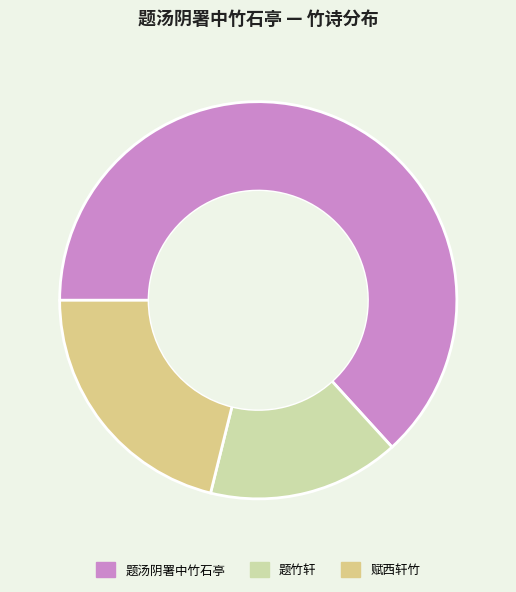

True or false: 赋西轩竹 accounts for 21% of the total.

True